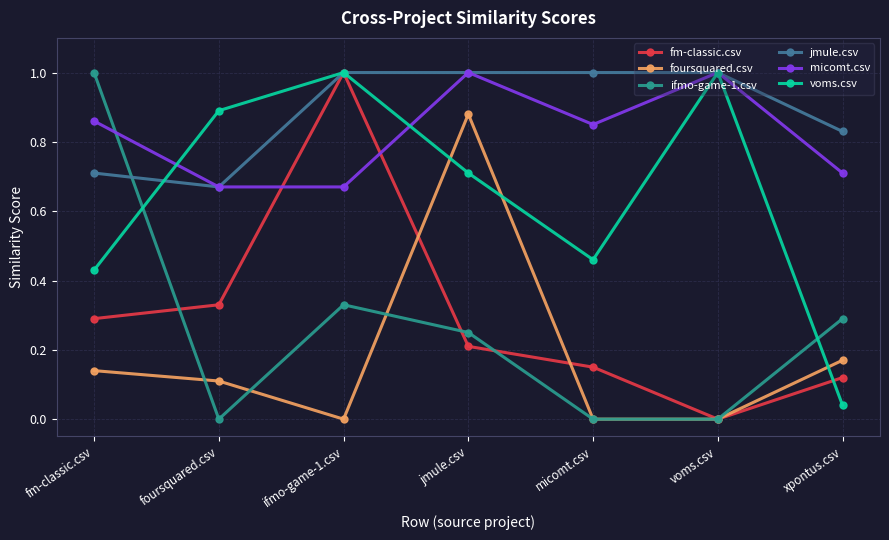

What is the highest value of the ifmo-game-1.csv series?

1.0